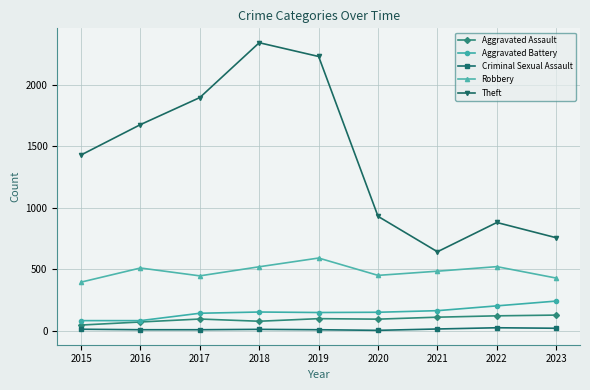

What is the value of the Aggravated Battery point at the 5th from the left?

148